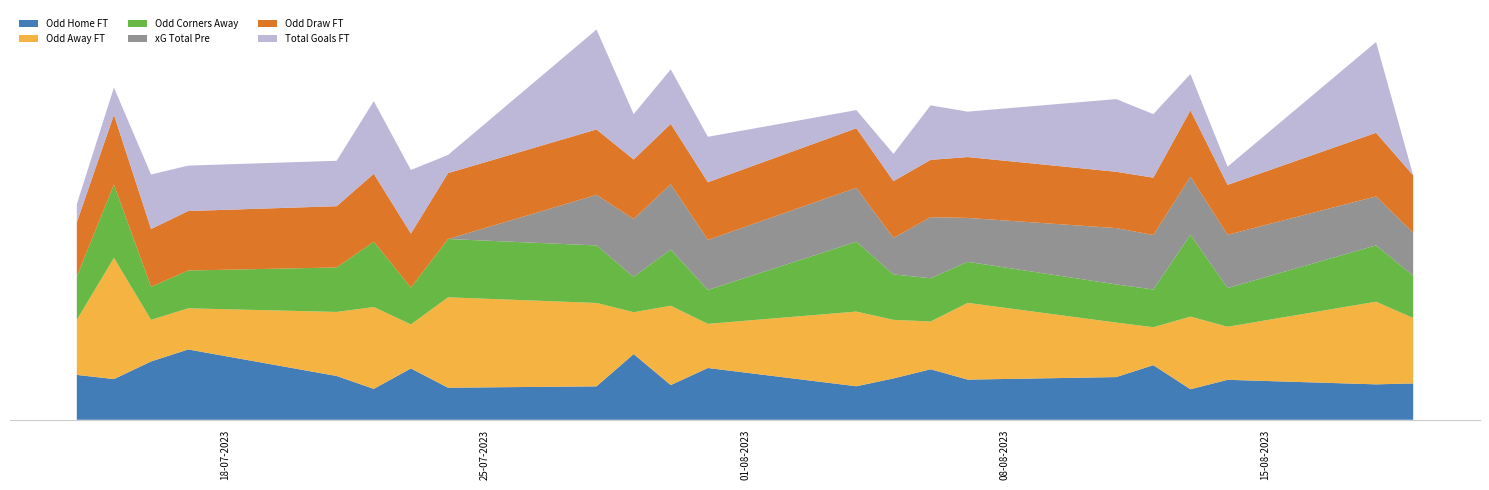

Reading left to right, extract all data points from this chart.

Odd_H_FT: Odd_H_FT=3.0	Odd_A_FT=1.9	Odd_Corners_A=3.2	XG_Total_Pre=1.3	Odd_D_FT=2.4	TotalGoals_FT=4.0	6=2.3	7=5.5	8=1.7	9=3.1	10=1.8	11=1.6	12=2.9	13=2.8	14=2.0	15=1.5	16=2.2	17=1.4	18=2.3	19=4.9	20=1.4	21=2.4	22=2.5	23=3.1	24=2.0	25=1.6	26=2.5	27=2.0	28=3.1	29=2.4	30=1.5	31=2.9	32=2.4	33=2.7	34=3.4	35=1.7	36=2.2	37=2.4	38=1.5	39=2.0
Odd_A_FT: Odd_H_FT=2.3	Odd_A_FT=3.8	Odd_Corners_A=2.4	XG_Total_Pre=11.0	Odd_D_FT=2.7	TotalGoals_FT=1.9	6=2.9	7=1.7	8=4.8	9=2.2	10=3.6	11=5.4	12=2.4	13=2.5	14=3.5	15=6.5	16=2.9	17=6.3	18=2.9	19=1.7	20=5.7	21=3.0	22=2.8	23=2.1	24=3.3	25=4.9	26=2.8	27=3.7	28=2.4	29=2.9	30=6.1	31=2.4	32=3.0	33=2.3	34=1.8	35=4.0	36=2.9	37=2.9	38=6.2	39=3.6
Odd_Corners_A: Odd_H_FT=2.0	Odd_A_FT=2.8	Odd_Corners_A=1.9	XG_Total_Pre=6.2	Odd_D_FT=2.0	TotalGoals_FT=1.6	6=2.6	7=1.6	8=2.8	9=2.1	10=2.3	11=4.9	12=2.0	13=2.0	14=2.8	15=3.6	16=2.5	17=3.8	18=2.3	19=1.6	20=4.1	21=2.1	22=2.0	23=1.8	24=3.3	25=4.4	26=2.1	27=2.9	28=1.9	29=2.9	30=2.6	31=1.9	32=2.1	33=2.6	34=1.6	35=4.5	36=2.1	37=2.0	38=4.2	39=2.3
XG_Total_Pre: Odd_H_FT=0.0	Odd_A_FT=0.0	Odd_Corners_A=0.0	XG_Total_Pre=0.0	Odd_D_FT=0.0	TotalGoals_FT=0.0	6=0.0	7=0.0	8=0.0	9=0.0	10=0.0	11=0.0	12=0.0	13=0.0	14=0.0	15=0.0	16=2.4	17=3.2	18=3.2	19=3.2	20=4.3	21=2.9	22=2.9	23=2.6	24=2.6	25=3.3	26=1.8	27=2.2	28=2.9	29=3.8	30=2.4	31=2.4	32=3.1	33=2.9	34=3.1	35=3.2	36=2.9	37=2.6	38=2.8	39=2.4
Odd_D_FT: Odd_H_FT=3.0	Odd_A_FT=3.0	Odd_Corners_A=3.2	XG_Total_Pre=4.5	Odd_D_FT=3.0	TotalGoals_FT=3.4	6=2.9	7=3.6	8=3.7	9=3.0	10=3.5	11=4.0	12=3.0	13=2.9	14=3.4	15=3.9	16=3.1	17=4.1	18=3.0	19=3.5	20=3.5	21=3.1	22=3.2	23=3.1	24=3.0	25=3.5	26=3.1	27=3.1	28=3.0	29=3.3	30=3.8	31=2.9	32=3.1	33=3.0	34=3.4	35=3.6	36=2.8	37=3.2	38=3.8	39=3.1
TotalGoals_FT: Odd_H_FT=2.0	Odd_A_FT=0.0	Odd_Corners_A=1.0	XG_Total_Pre=2.0	Odd_D_FT=2.0	TotalGoals_FT=4.0	6=3.0	7=2.0	8=1.0	9=4.0	10=5.0	11=3.0	12=4.0	13=3.0	14=2.0	15=0.0	16=7.0	17=4.0	18=3.0	19=2.0	20=4.0	21=2.0	22=2.0	23=3.0	24=1.0	25=1.0	26=1.0	27=2.0	28=5.0	29=1.0	30=2.0	31=3.0	32=4.0	33=2.0	34=5.0	35=2.0	36=1.0	37=7.0	38=3.0	39=0.0